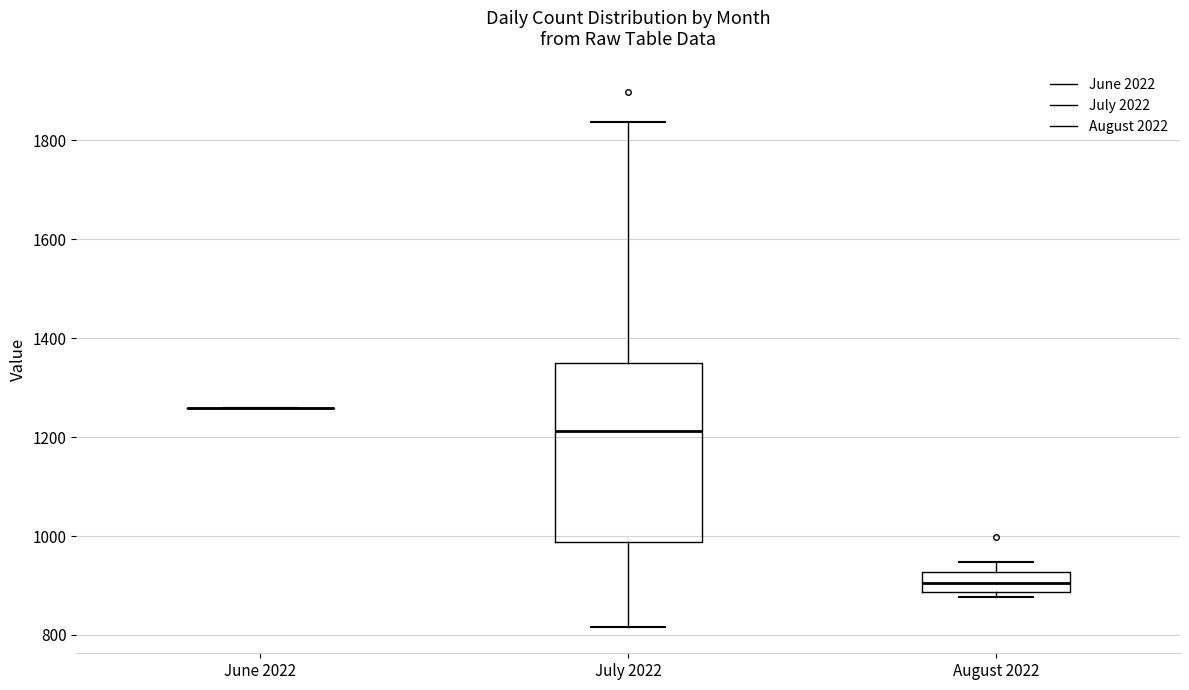

Reading left to right, transcribe this box plot: for each box, give where its median line is, the range the box spans, and where its two whiskers end, as read against the y-axis. The values are not printed on the chart, so give them approximately, as read against the axis.

June 2022: box collapsed to a line at 1260, whiskers 1260 to 1260
July 2022: median 1220, box 980 to 1360, whiskers 820 to 1840
August 2022: median 900, box 880 to 920, whiskers 880 (just below the box's lower edge) to 940